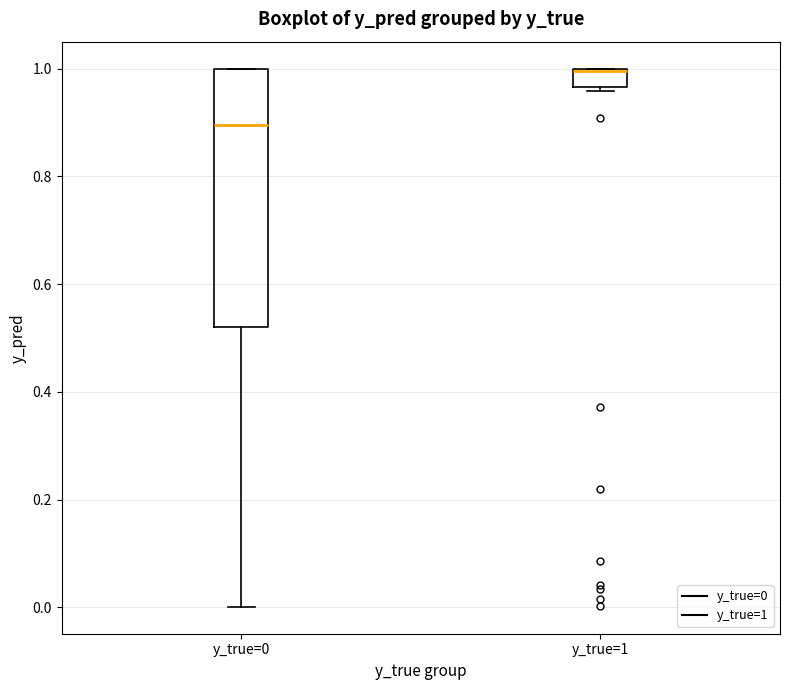

Reading left to right, read every box against the y-axis: the position of its median line, the range the box covers, and the ends of its whiskers. The values are not printed on the chart, so give them approximately, as read against the axis.

y_true=0: median 0.90, box 0.52 to 1.00, whiskers 0.00 to 1.00
y_true=1: median 1.00 (drawn on the box's upper edge), box 0.96 to 1.00, whiskers 0.96 (just below the box's lower edge) to 1.00